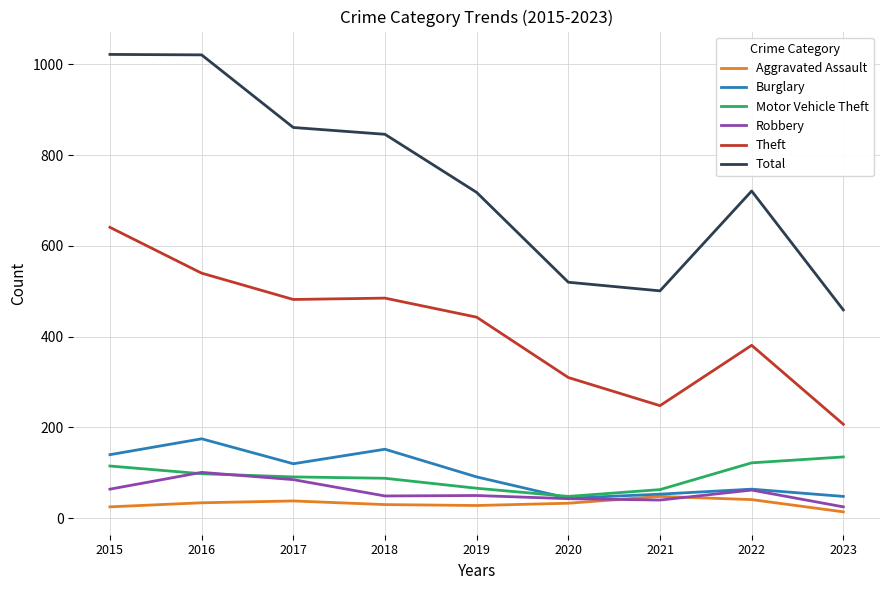

Is this an area chart (filled region under the line)?

No